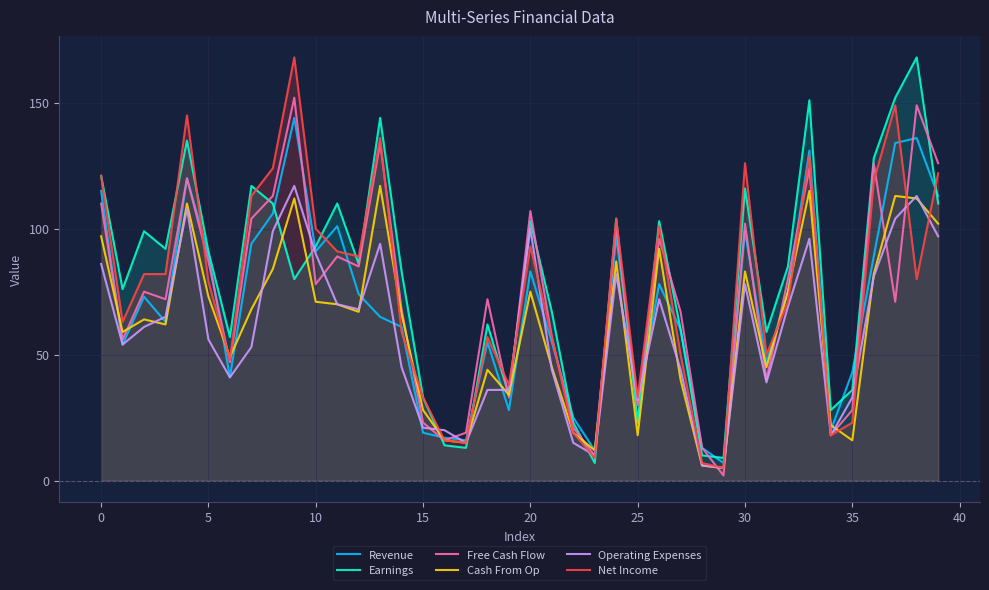

What are all the series names shown in the legend?

Revenue, Earnings, Free Cash Flow, Cash From Op, Operating Expenses, Net Income